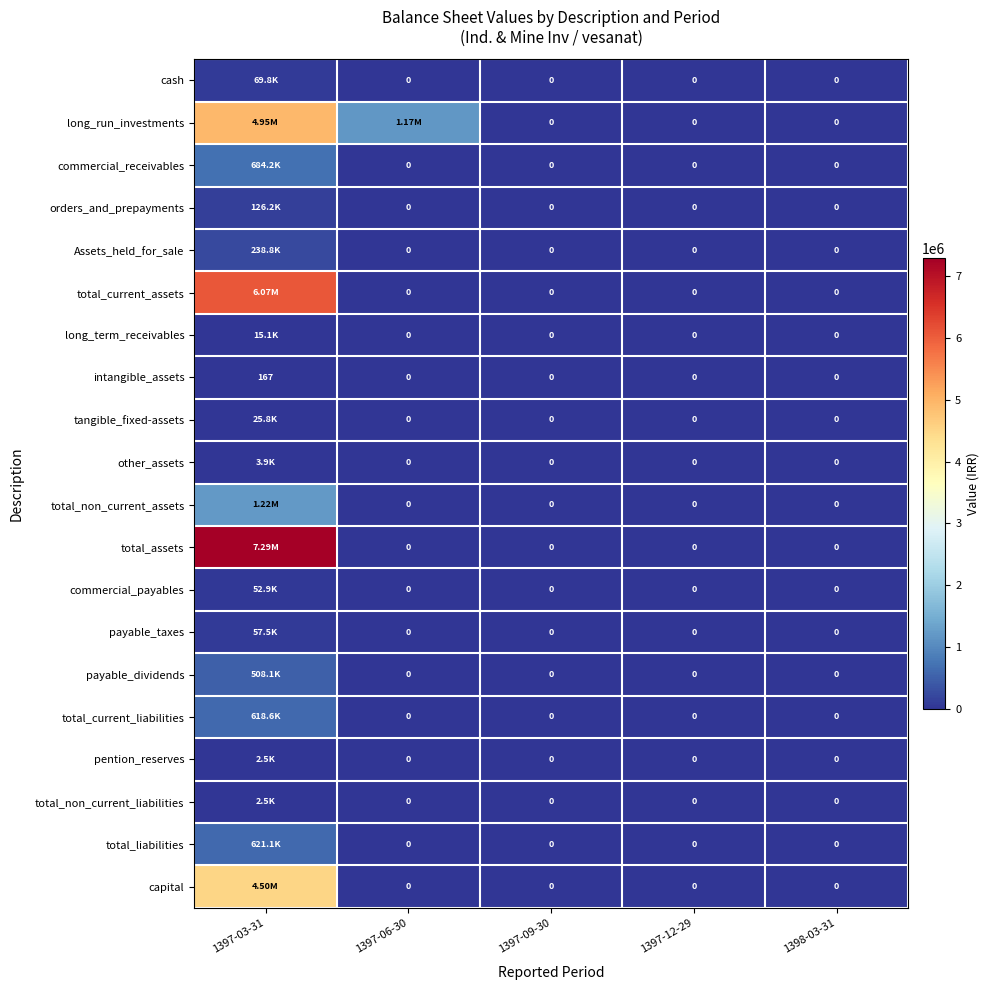

At which category is the sum across all series the highest?

1397-03-31